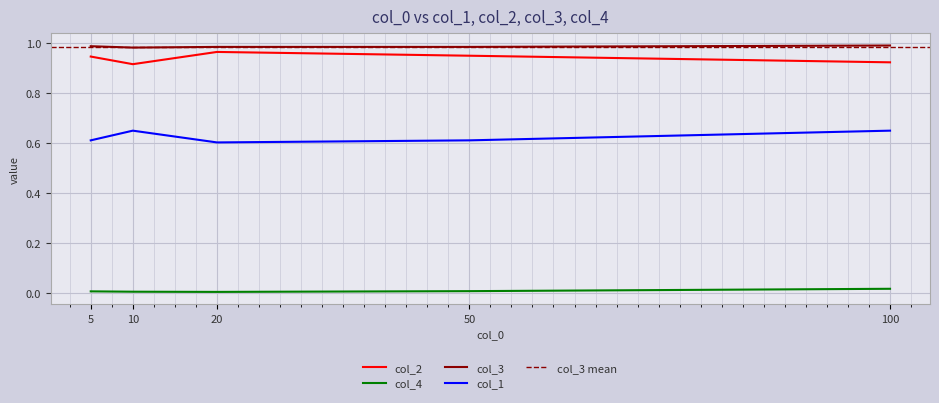

What is the approximate value of col_1 at 100?

0.6